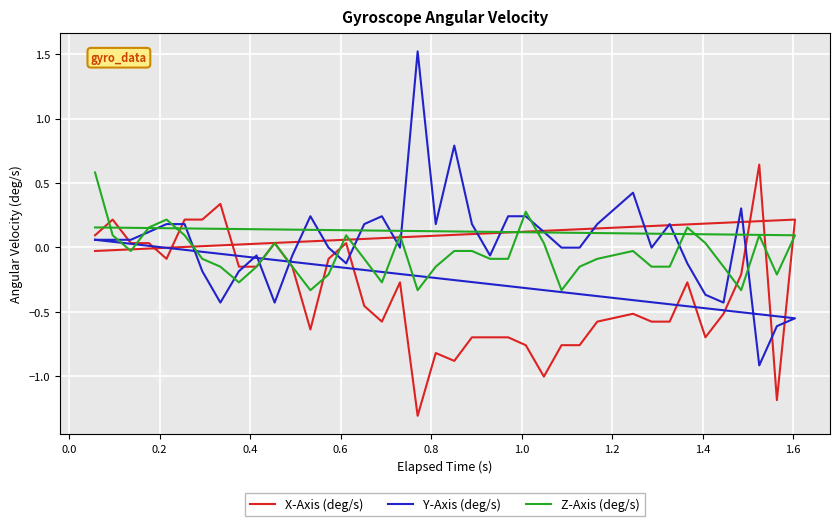

What is the minimum value shown in the chart?

-1.3